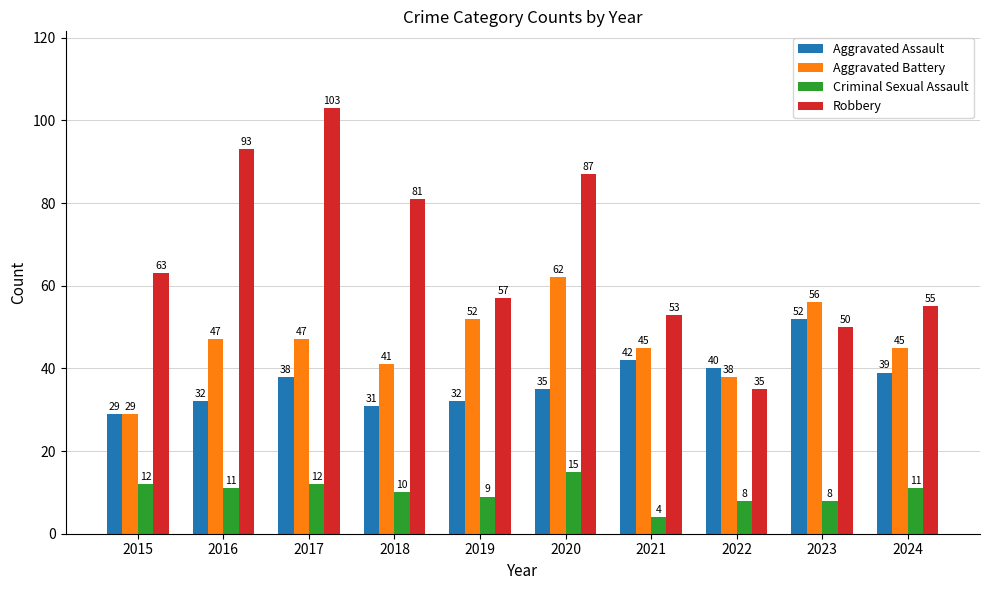

How many groups of bars are there?

10